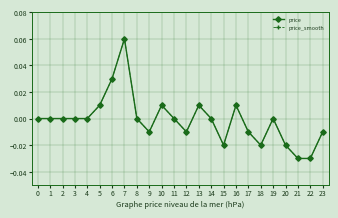

Does the chart have visible grid lines?

Yes